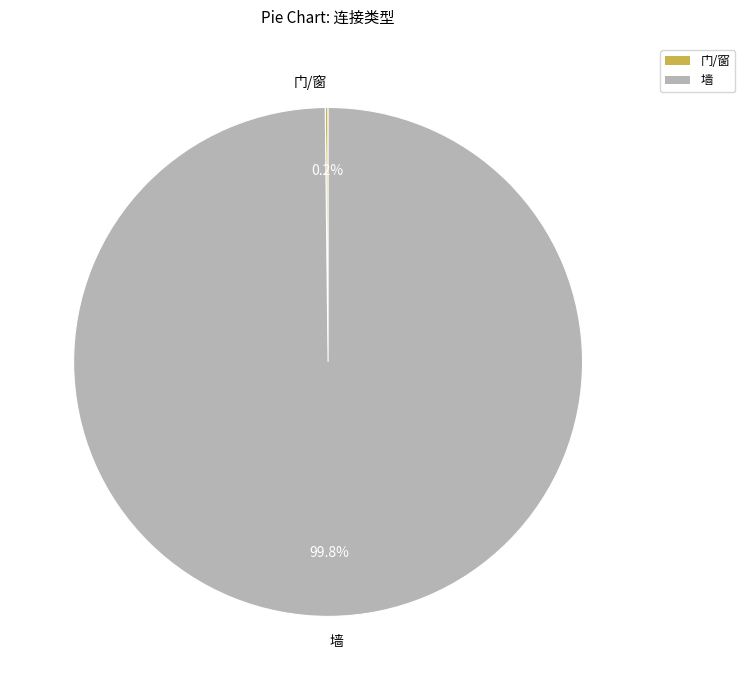

Which category accounts for the majority?

墙